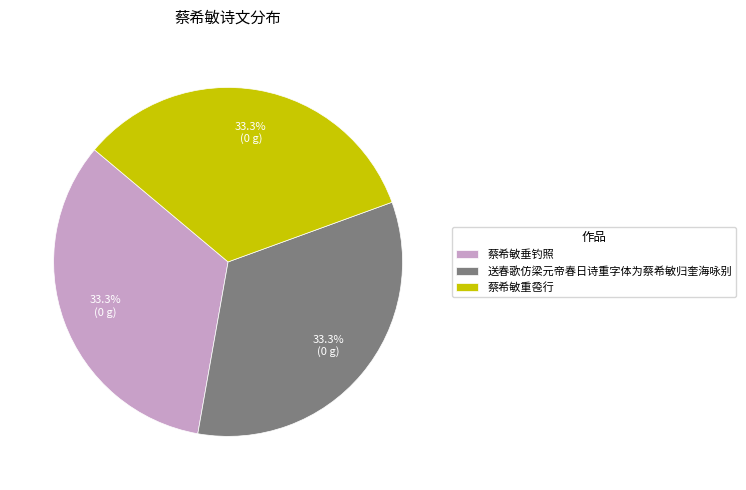

Is there a majority slice in this chart?

No